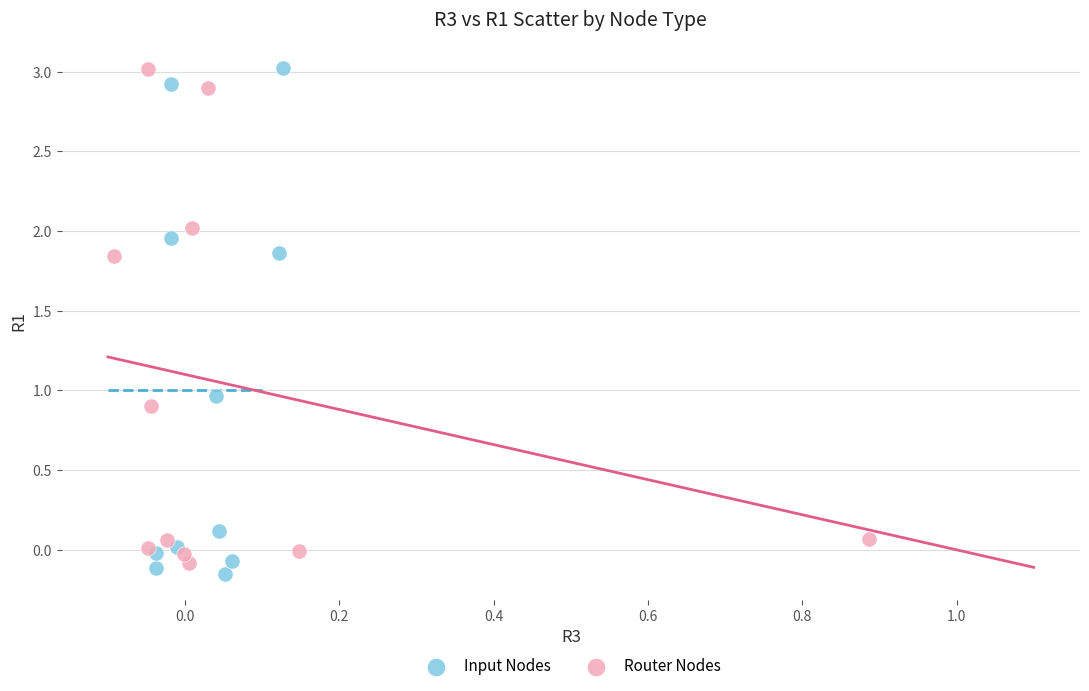

Which series has the largest Y range (max minus min)?

Input Nodes